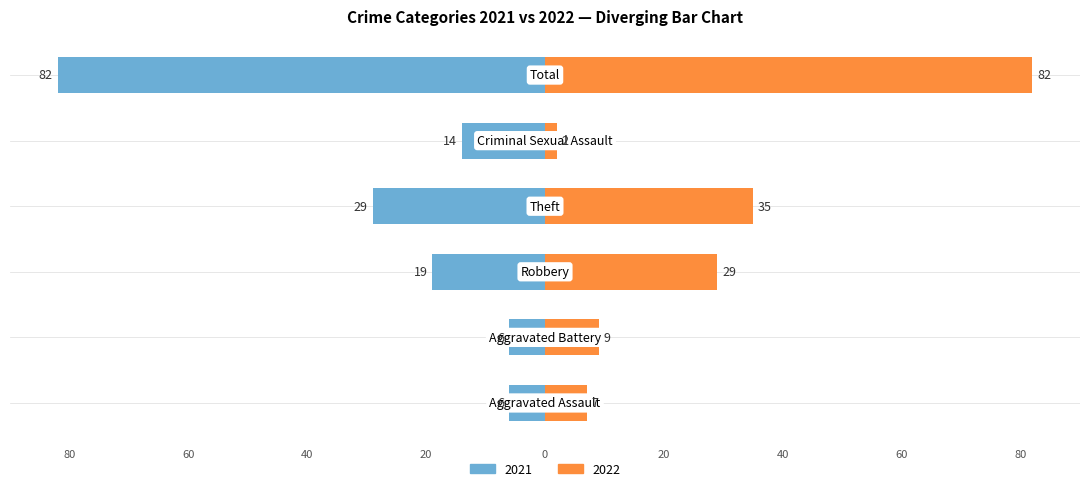

How many data points in 2022 are less than 29?

3